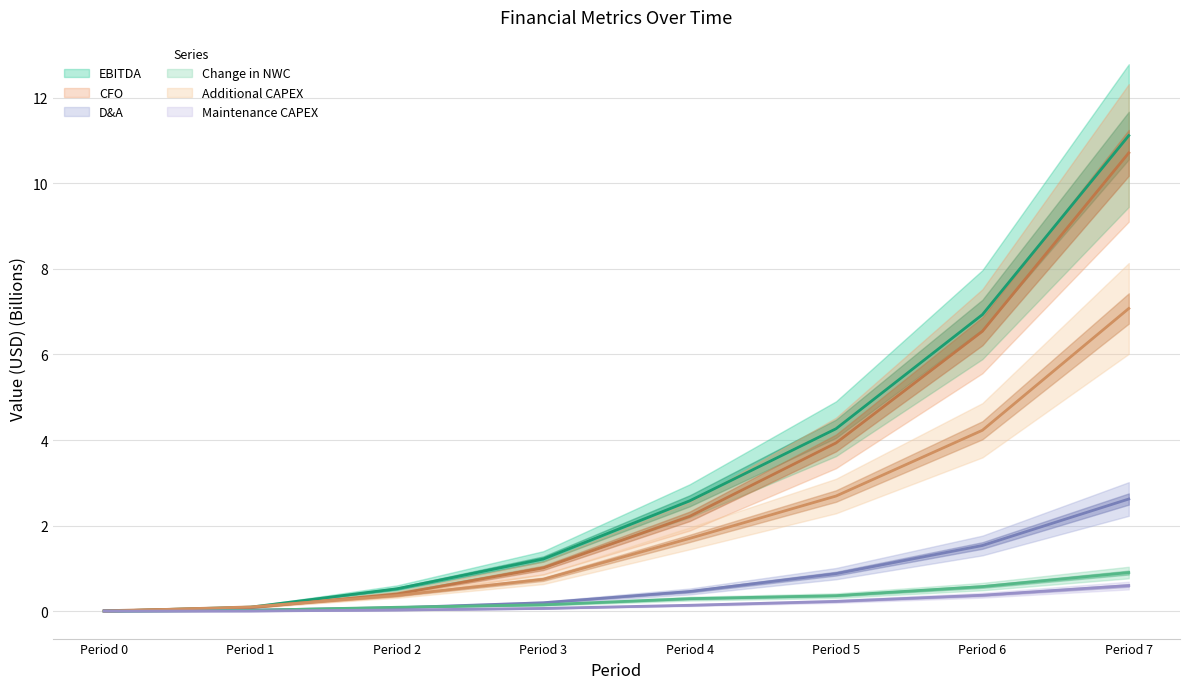

What is the difference between the second highest and minimum values in the D&A series?

1.5